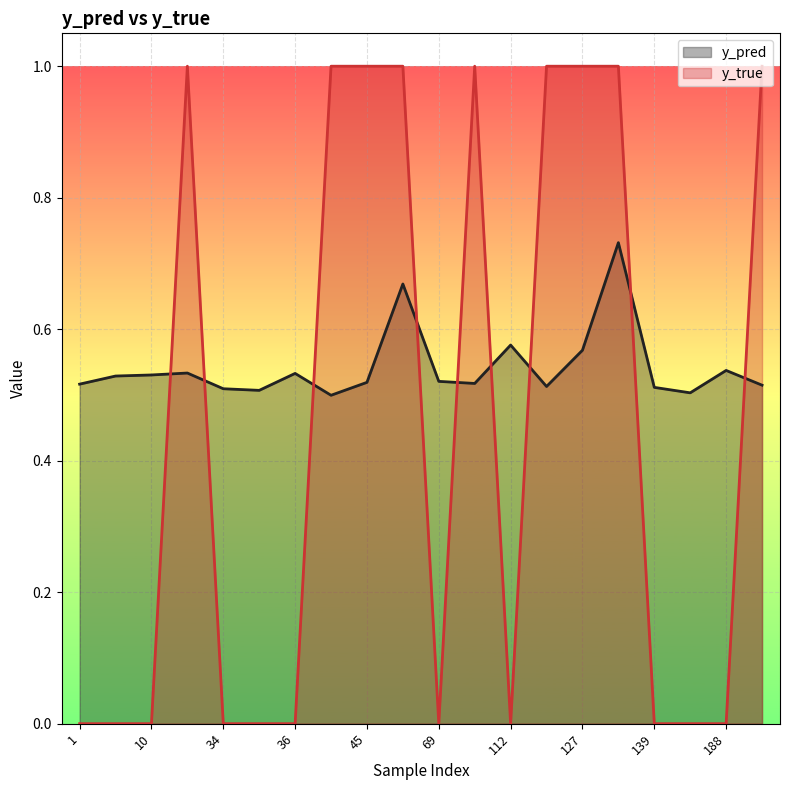

The value of y_pred at 45 is 0.2. True or false?

False